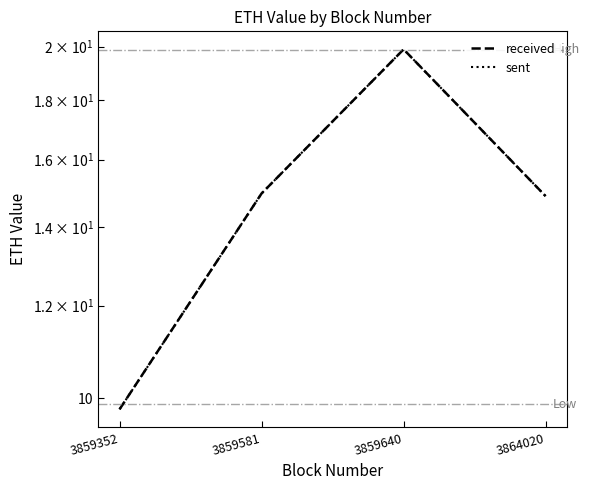

How many lines are shown in the chart?

2